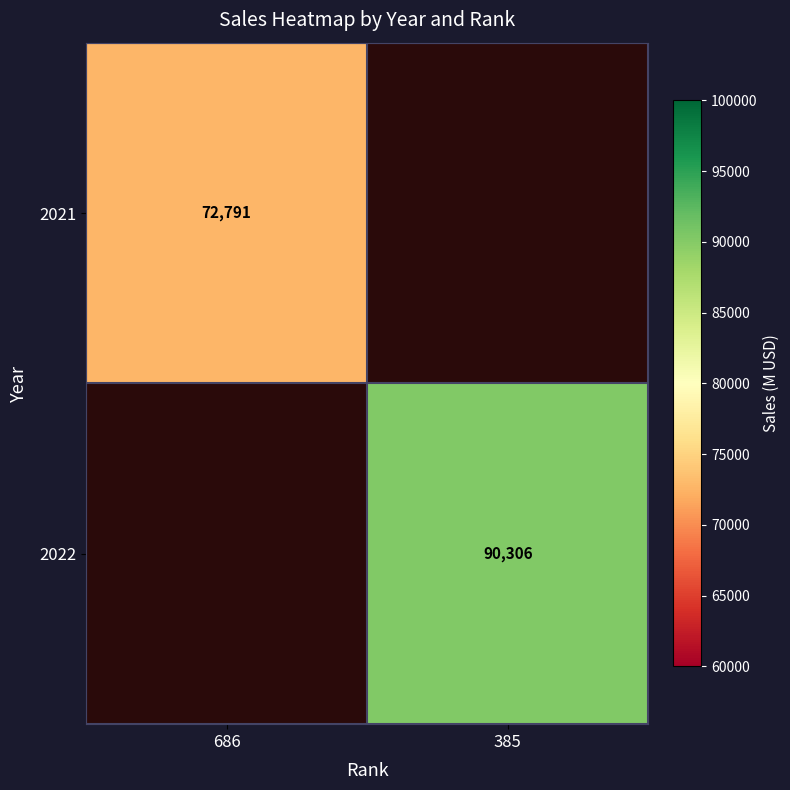

Which label corresponds to the largest value in the chart?

385